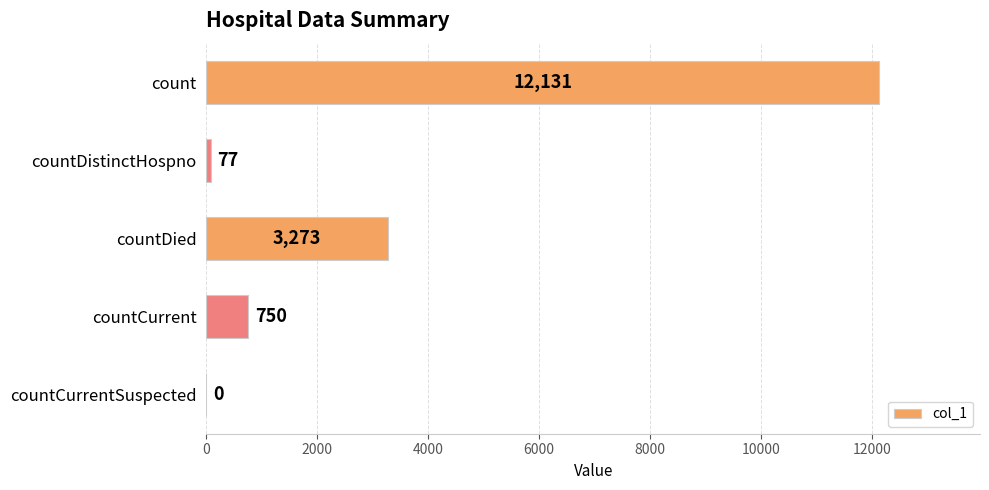

True or false: the data shows 4557 at countDied.

False